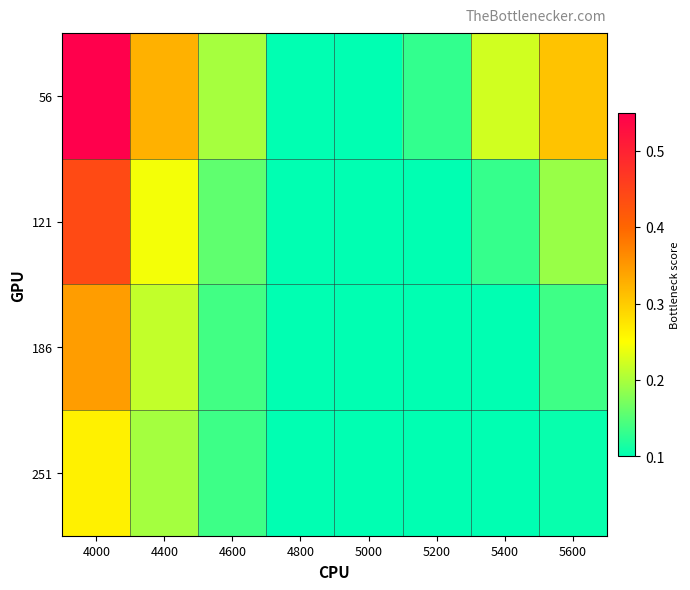

At how many categories does at least one series exceed 0?

8